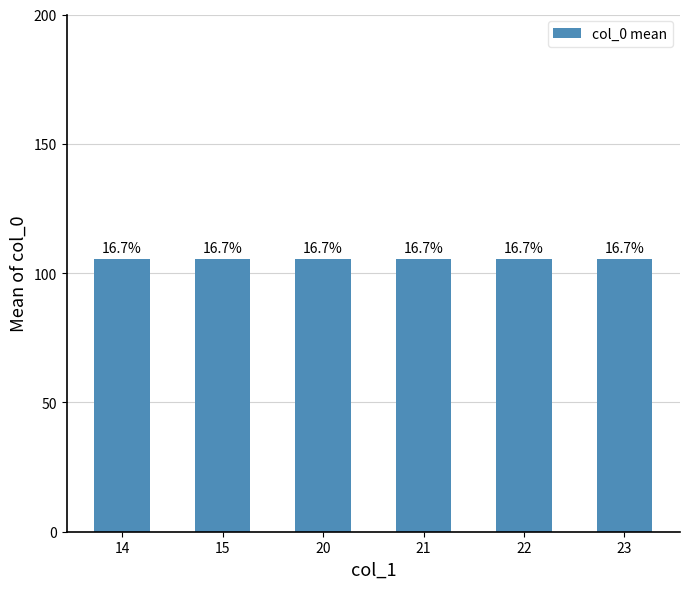

How many bars are there in total?

6